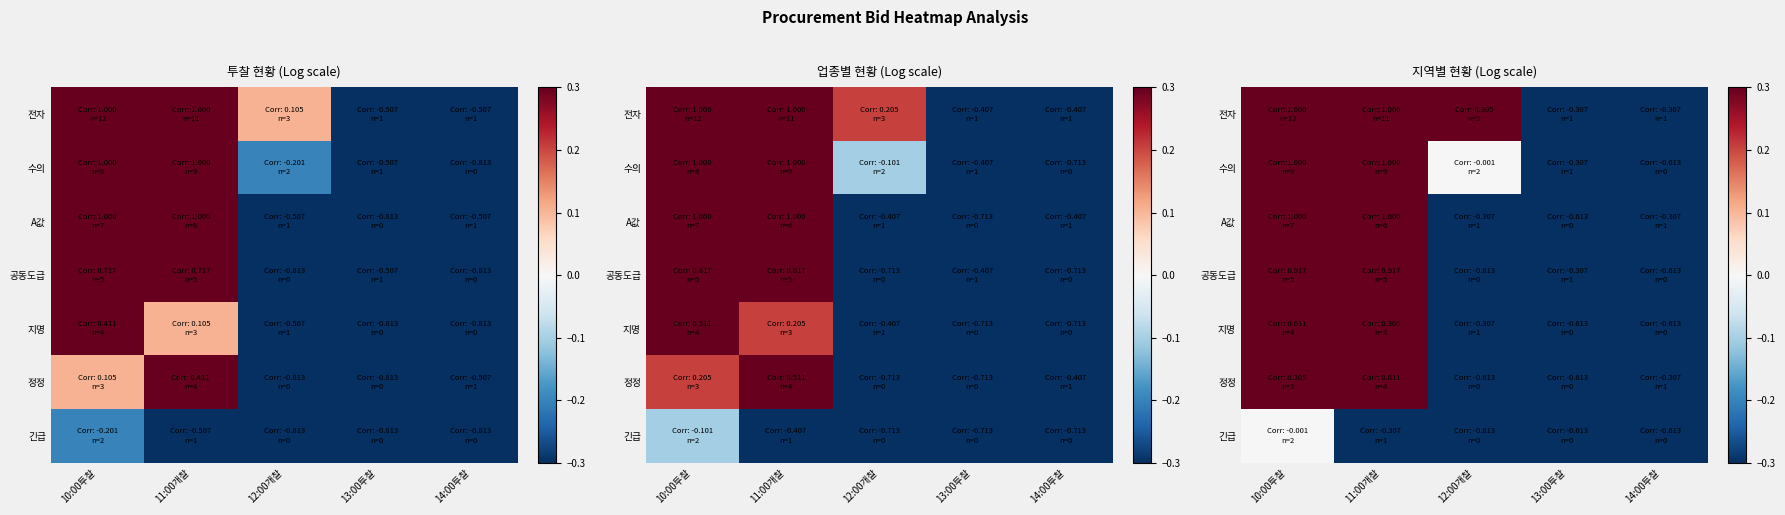

The value of 전자 at 13:00투찰 is -0.5. True or false?

False